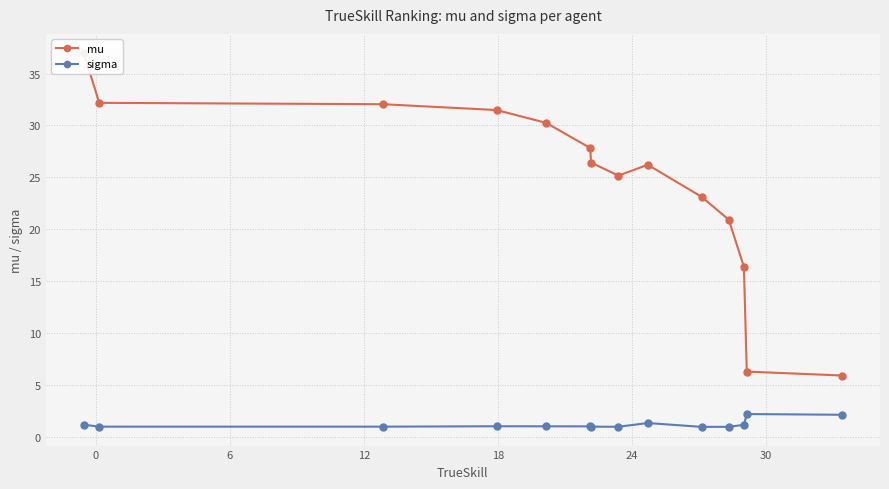

Which series has the widest spread of values?

mu